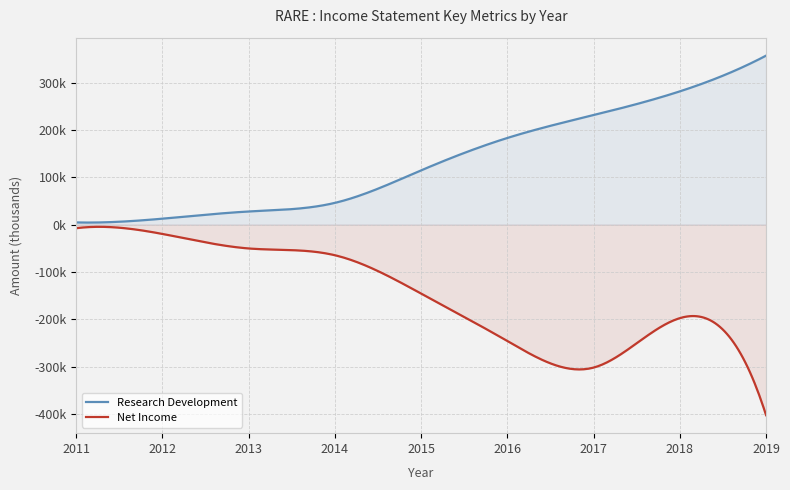

True or false: Net Income and Research Development intersect in this chart.

False